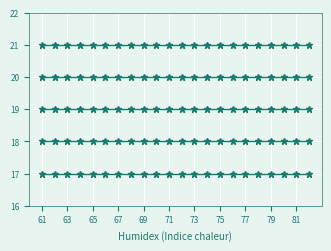

Count the number of categories in the chart.

22